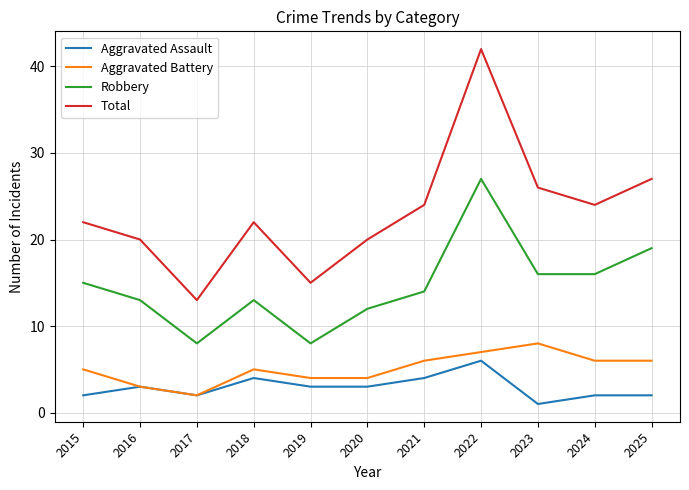

Count the Aggravated Battery values in the range 4 to 6.

7